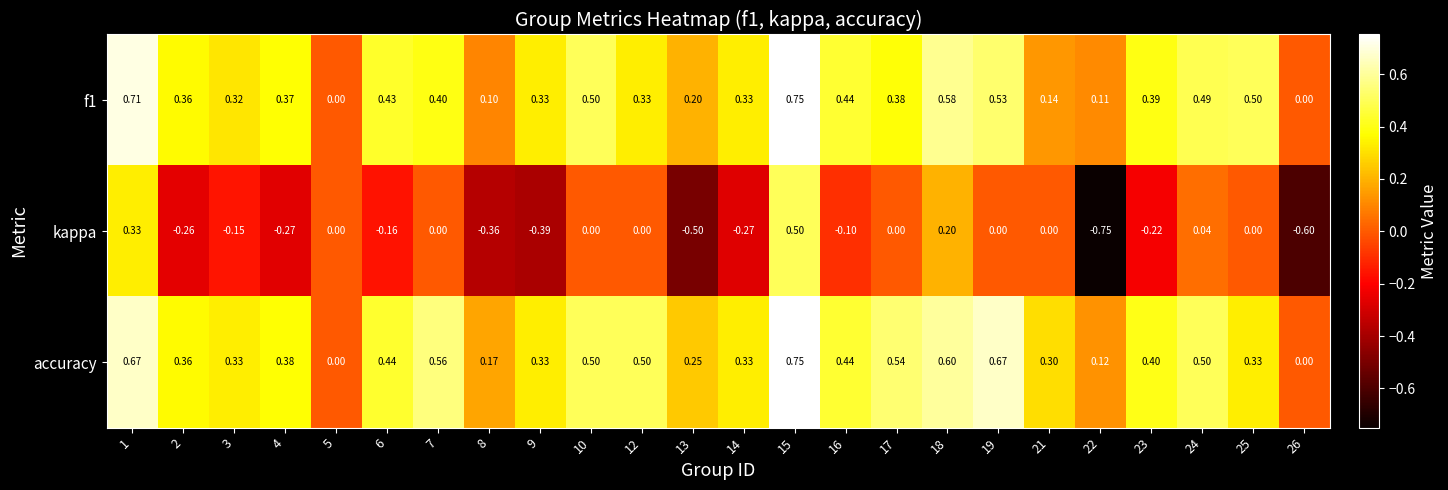

Which series has the widest spread of values?

kappa